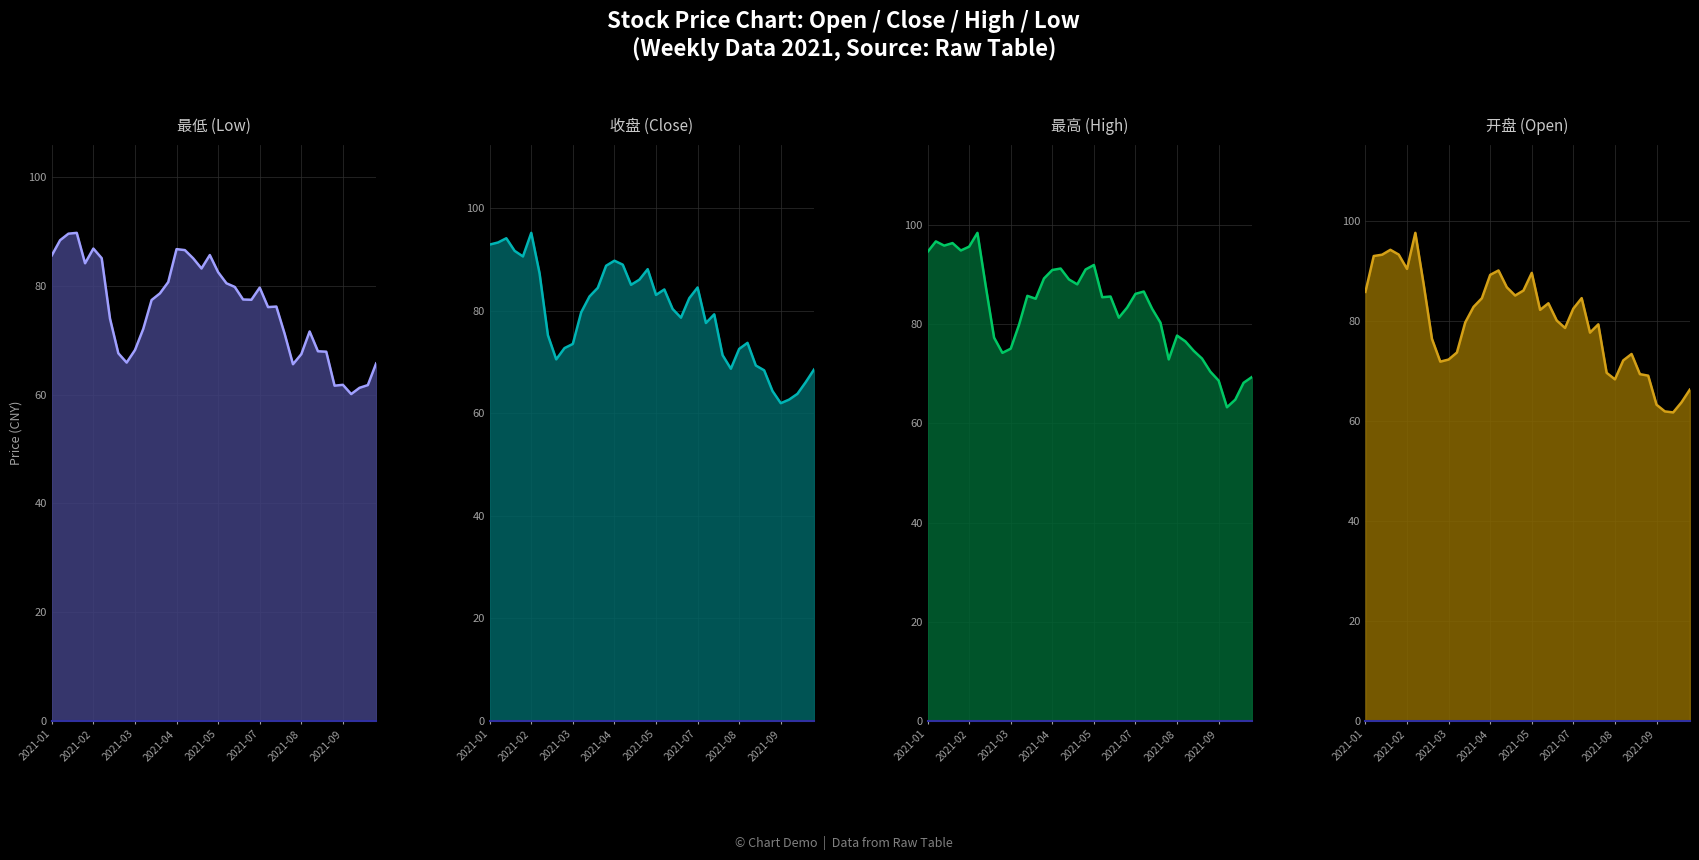

The 最高 series shows 121.2 at 29. True or false?

False